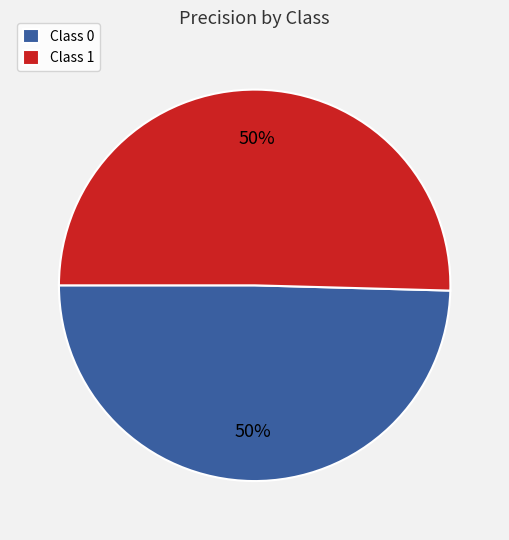

To the nearest percent, what portion does Class 0 represent?

50%